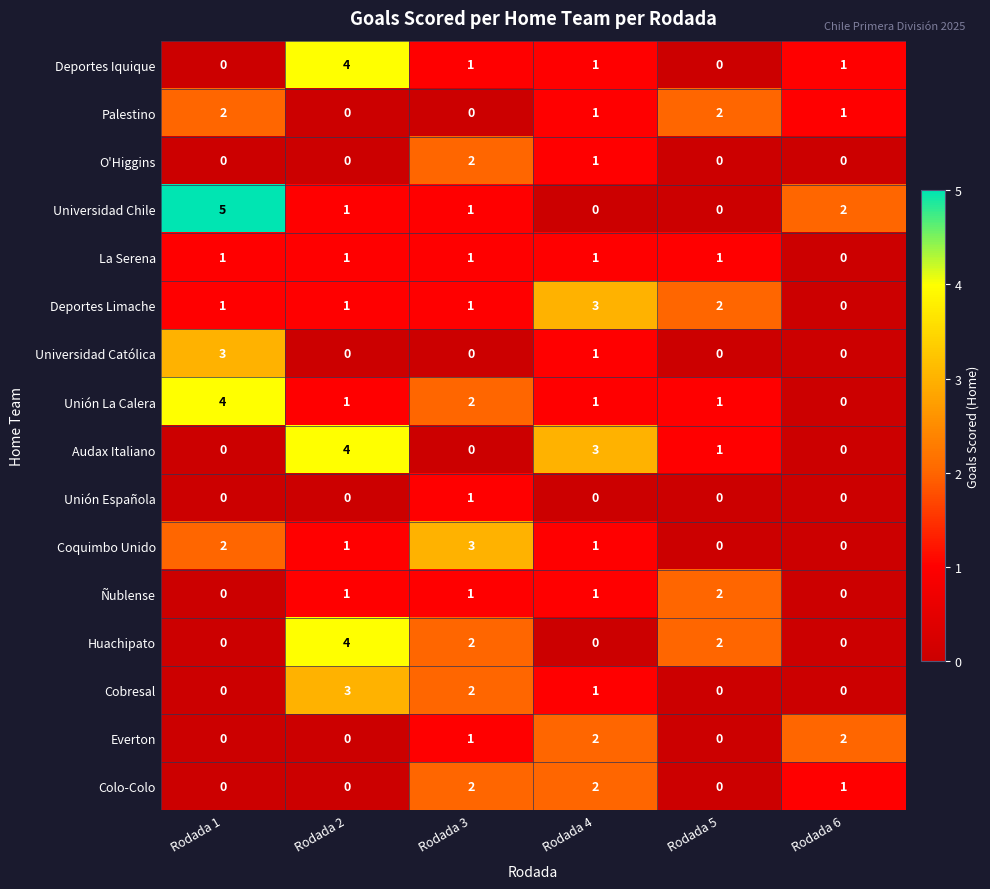

What is the sum of all Everton values?

5